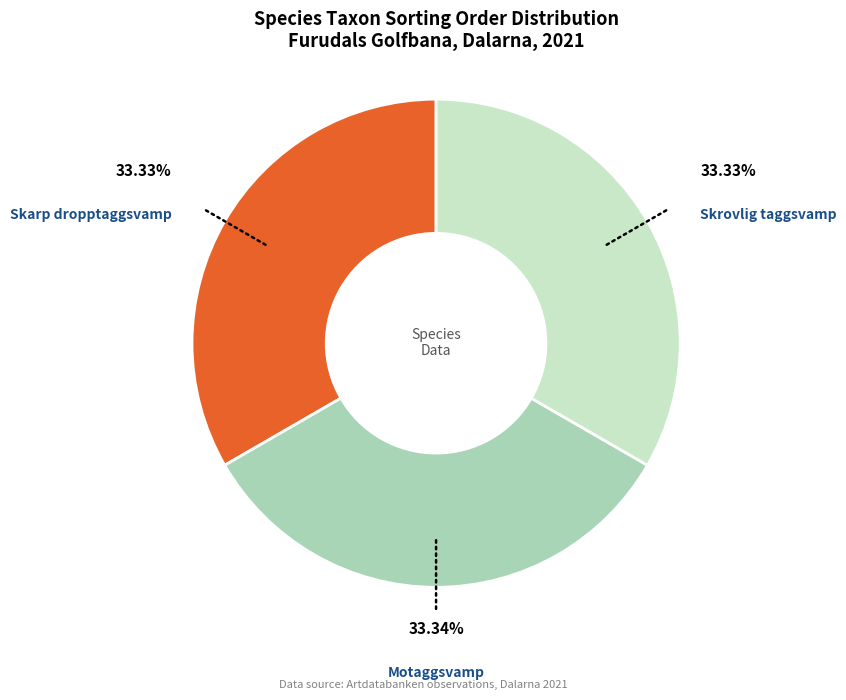

True or false: Skarp dropptaggsvamp accounts for 33% of the total.

True